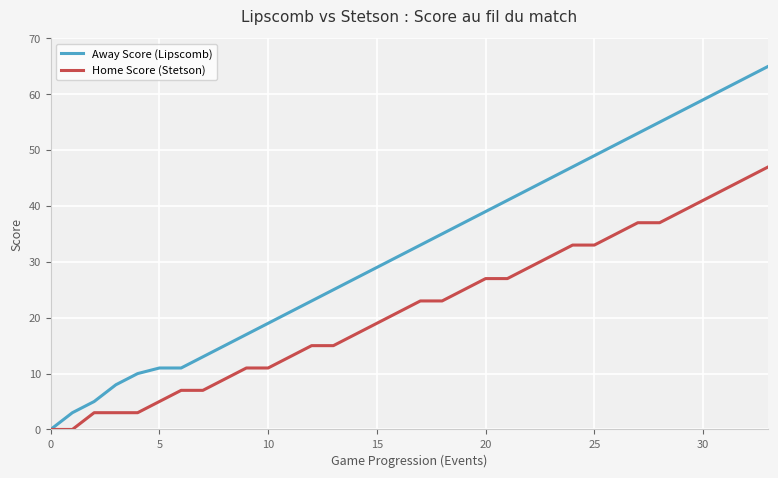

How many lines are shown in the chart?

2